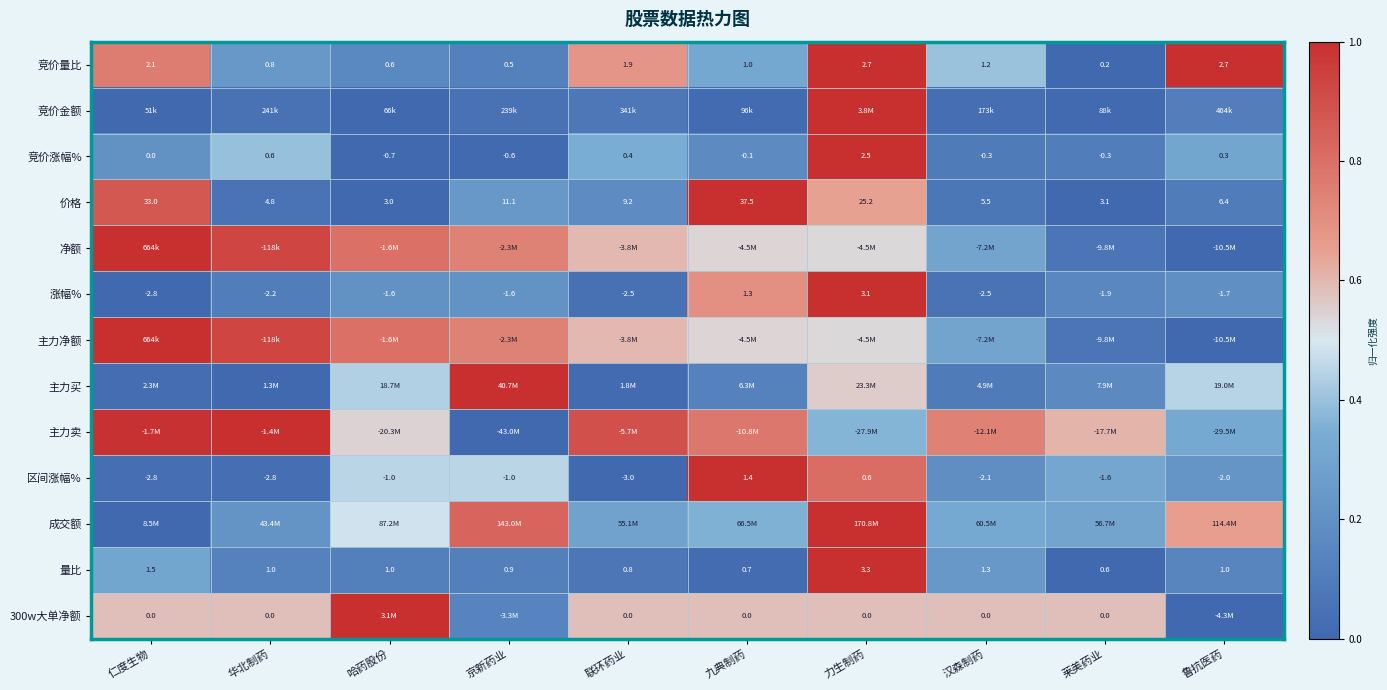

Which category has the highest value in the 竞价金额 series?

力生制药